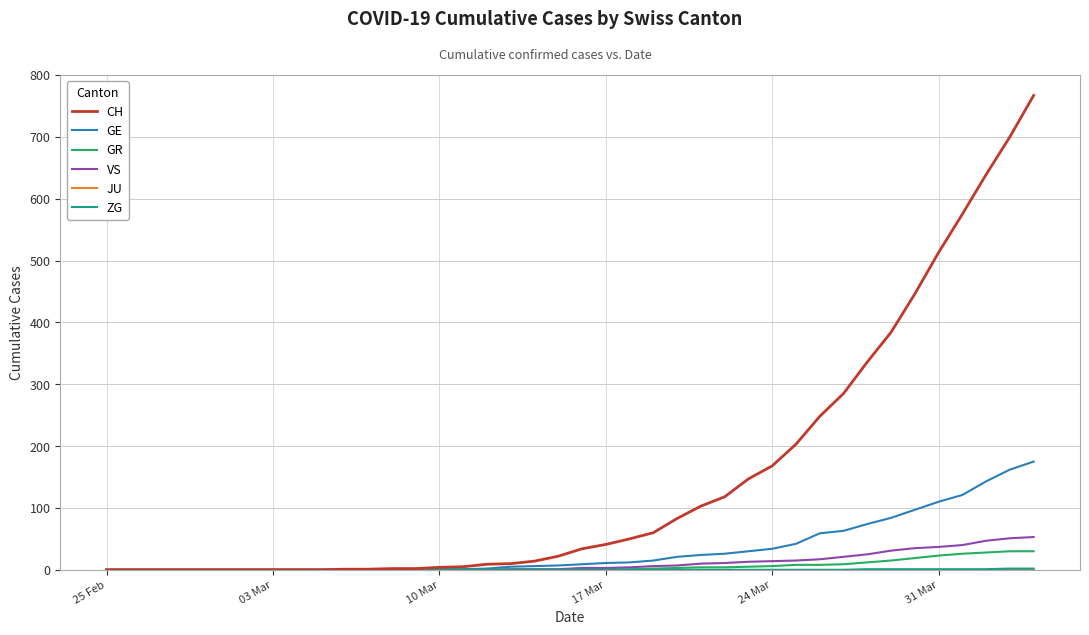

What is the greatest value displayed?

767